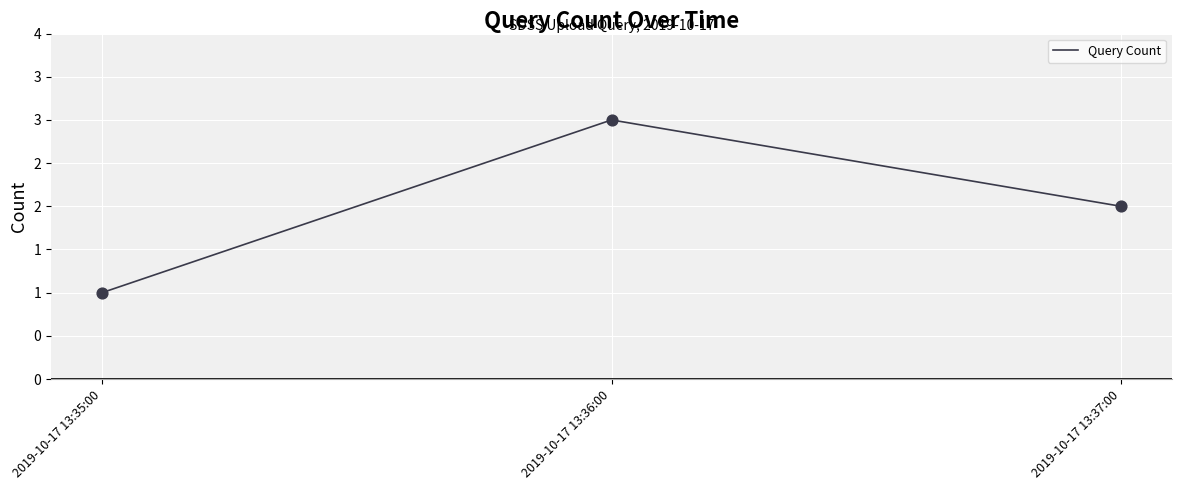

Which has a higher value, 2019-10-17 13:36:00 or 2019-10-17 13:35:00?

2019-10-17 13:36:00